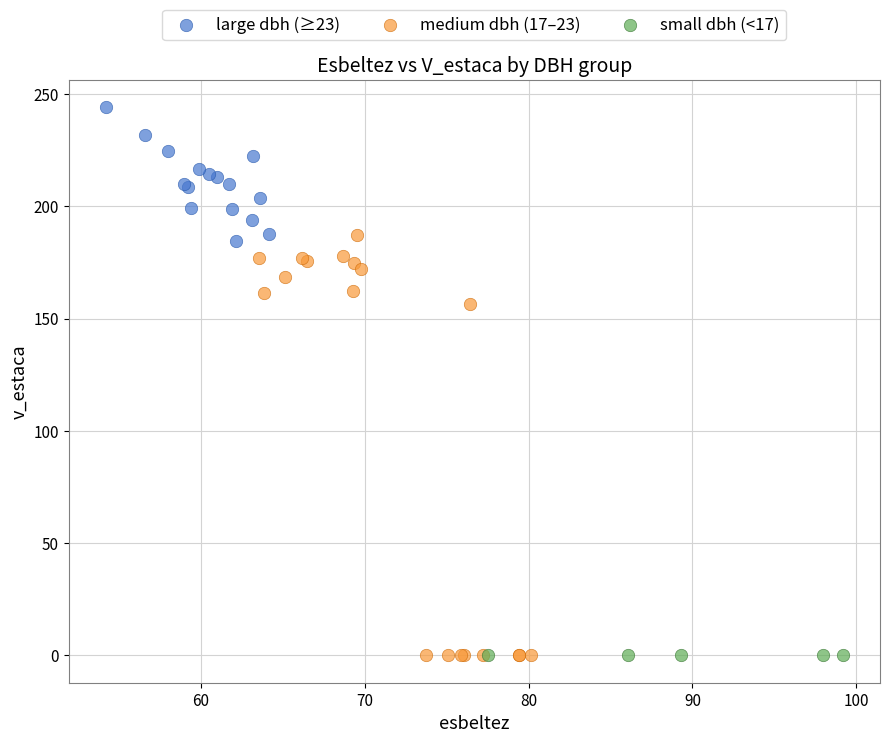

Which series contains the highest Y value?

large dbh (≥23)